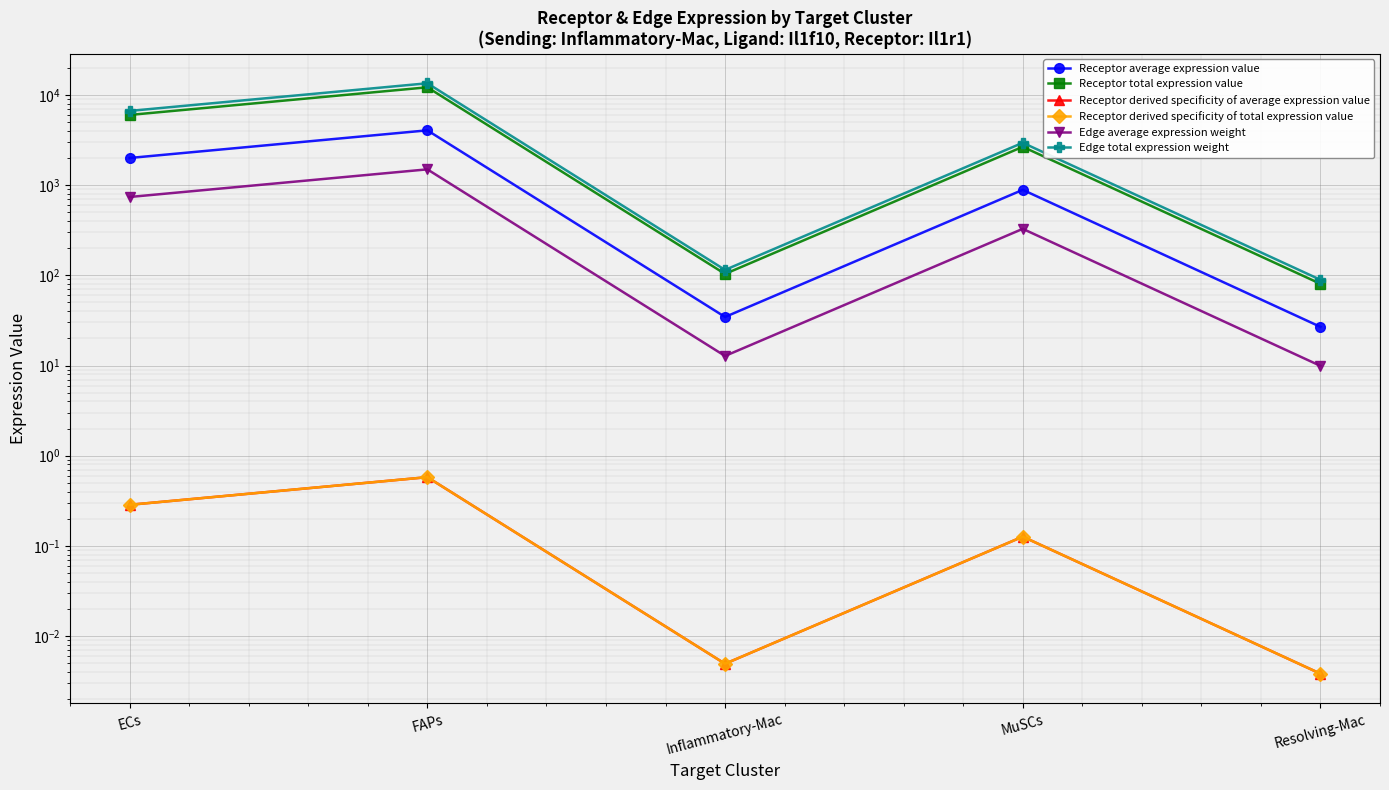

Which category has the highest value in the Receptor derived specificity of total expression value series?

FAPs